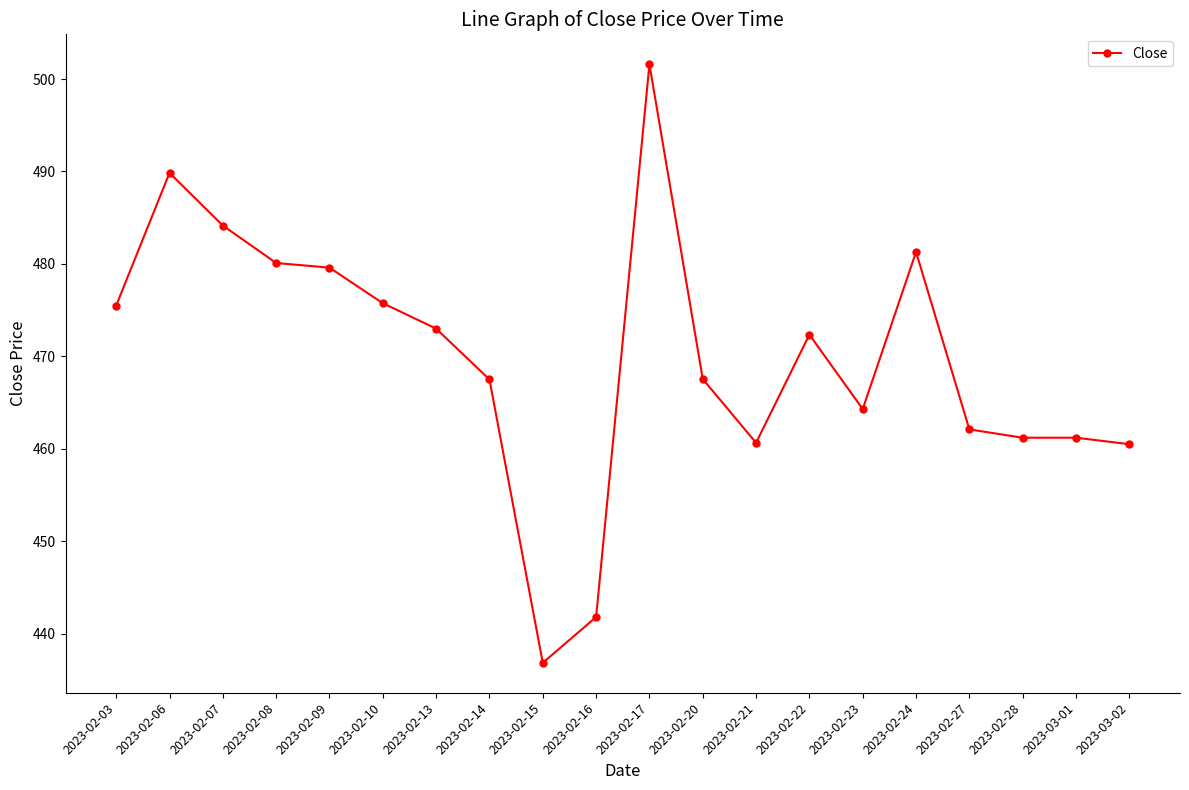

What is the difference between the maximum and second lowest values?

59.8